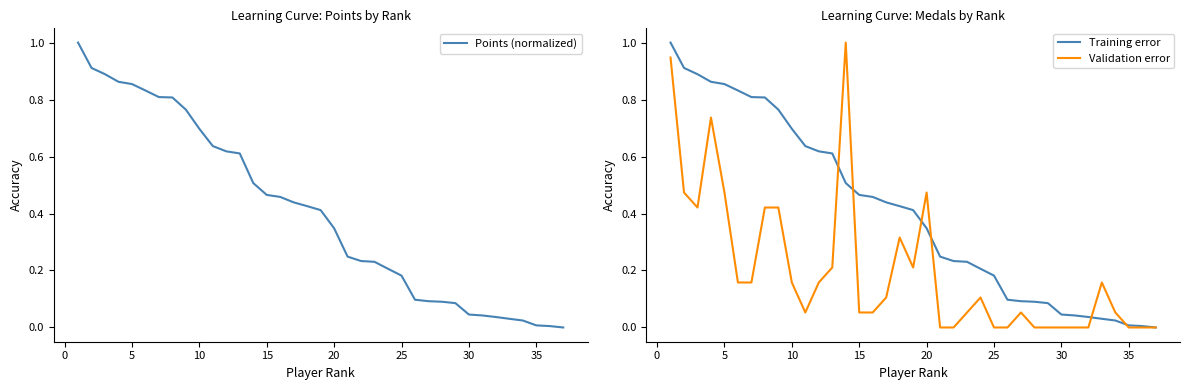

What is the highest value of the Validation error series?

1.0